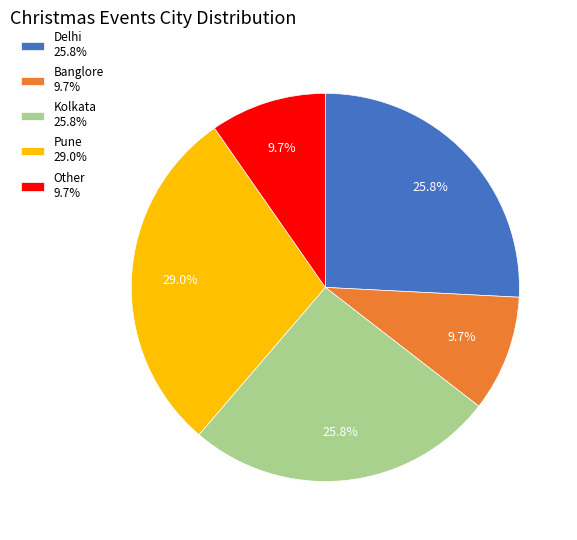

How much of the chart is everything except Pune?

71.0%